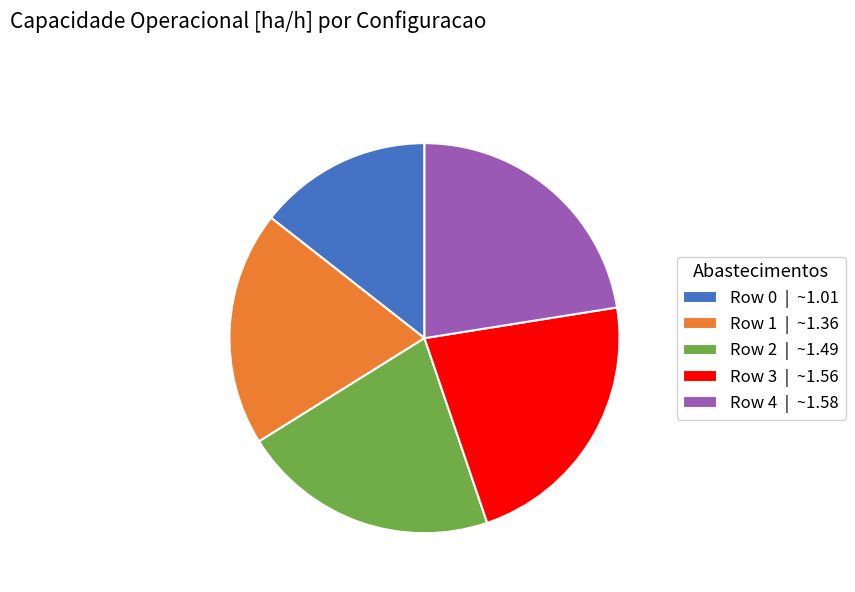

Is it true that Row 4 is 28% of the pie?

False